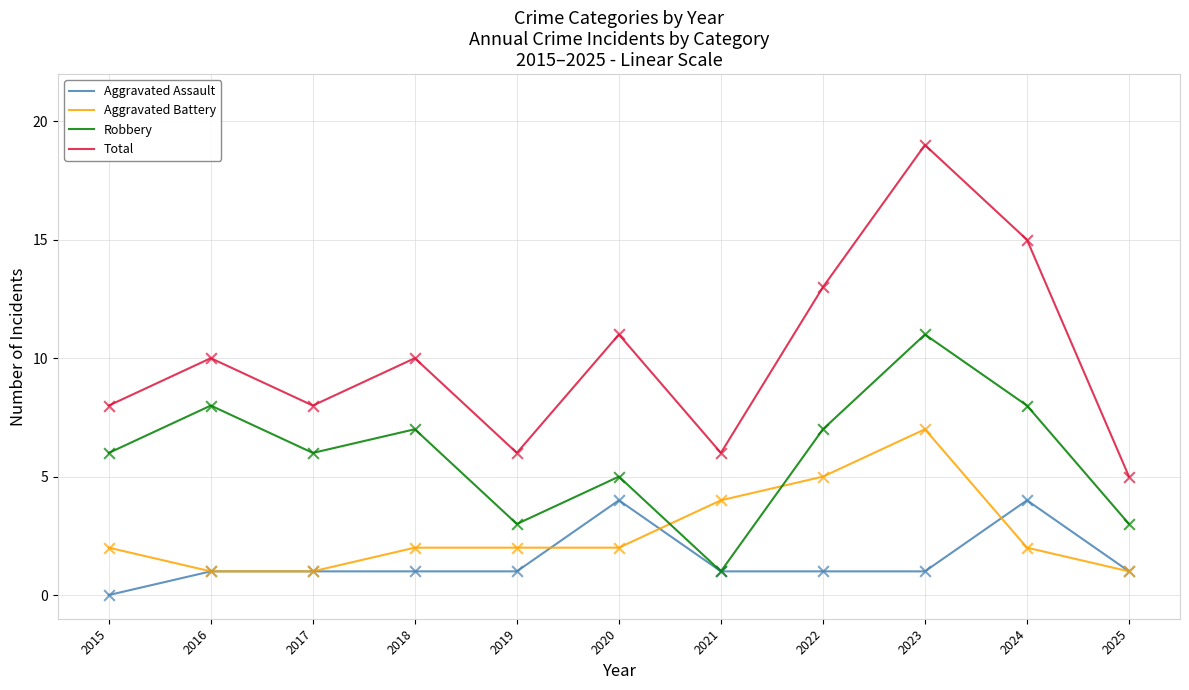

At how many categories does at least one series exceed 16?

1